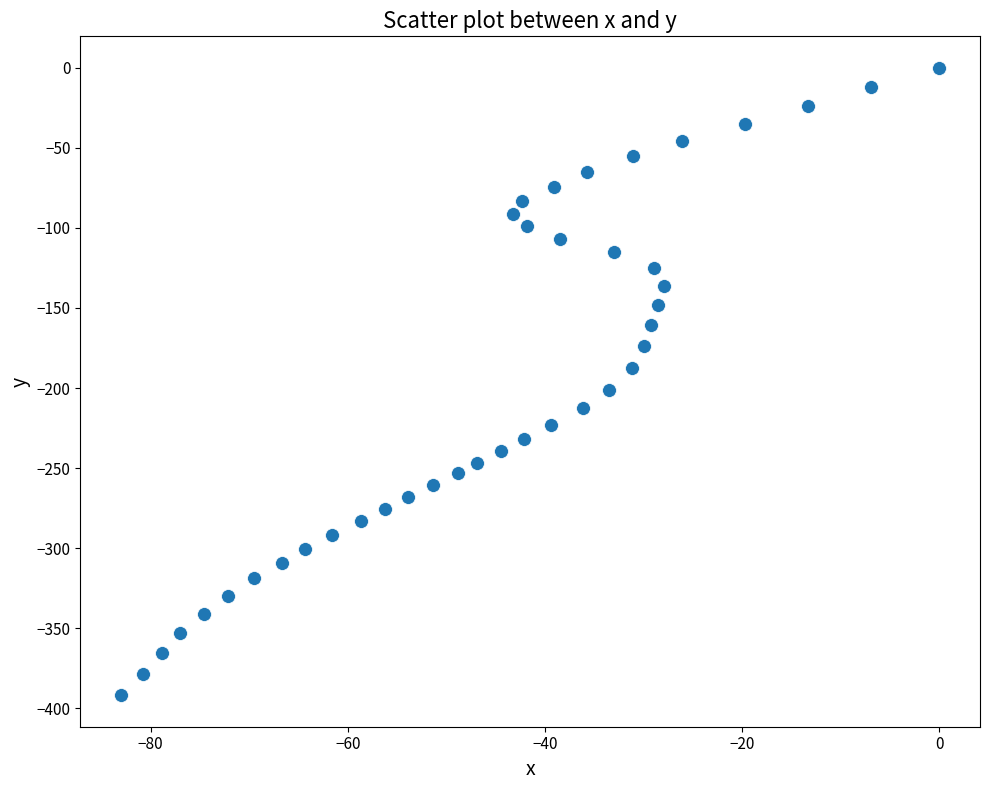

What is the range of X values (max minus min)?

83.0